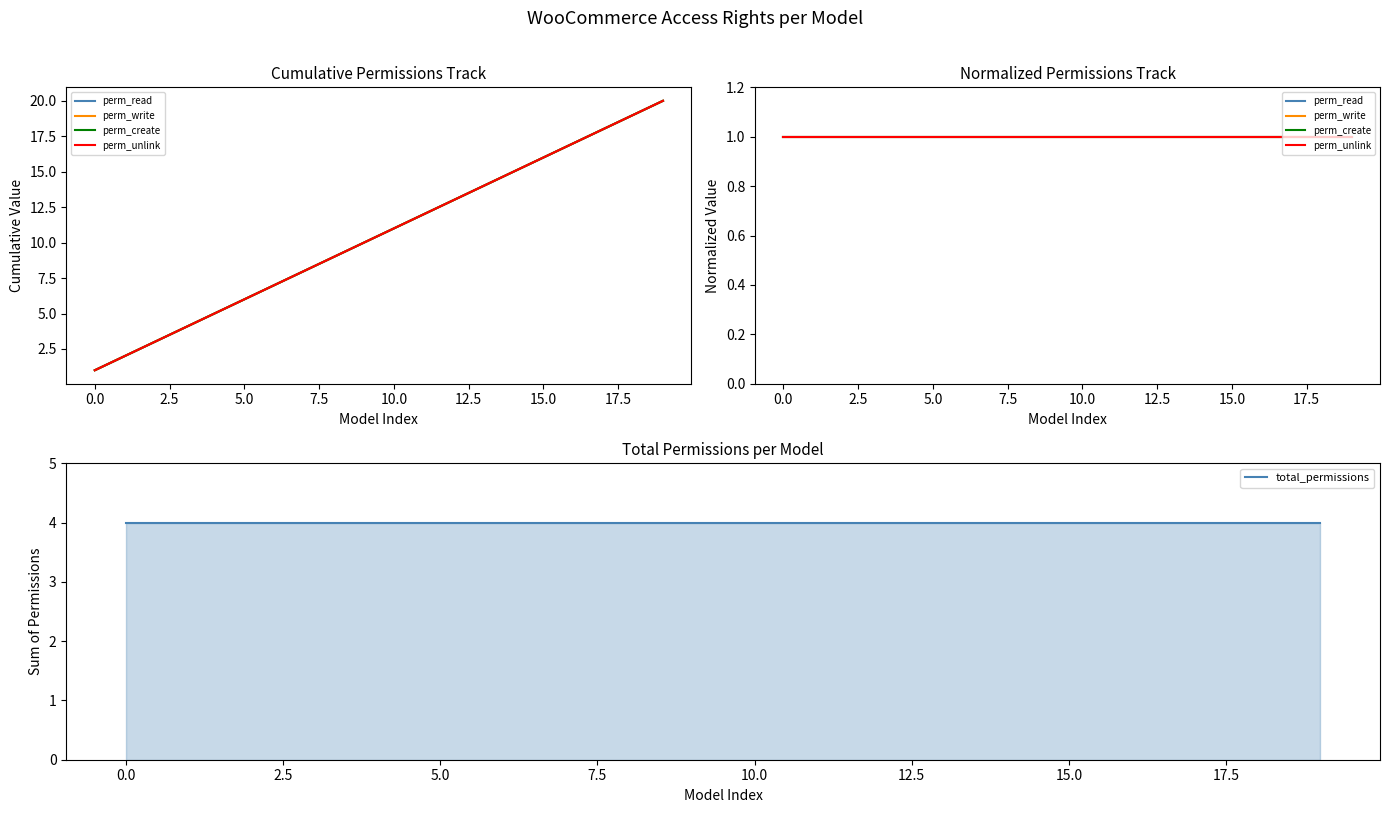

True or false: perm_create has a value of 0.3 at 5.0.

False